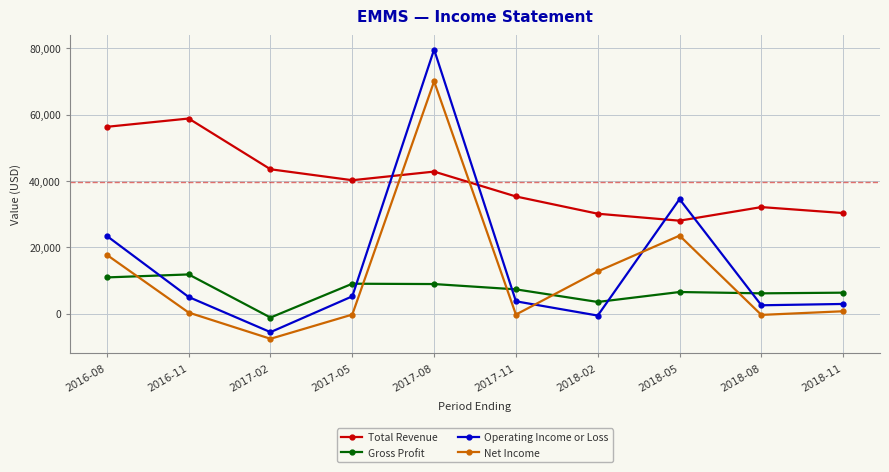

At how many categories does at least one series exceed 18687?

10